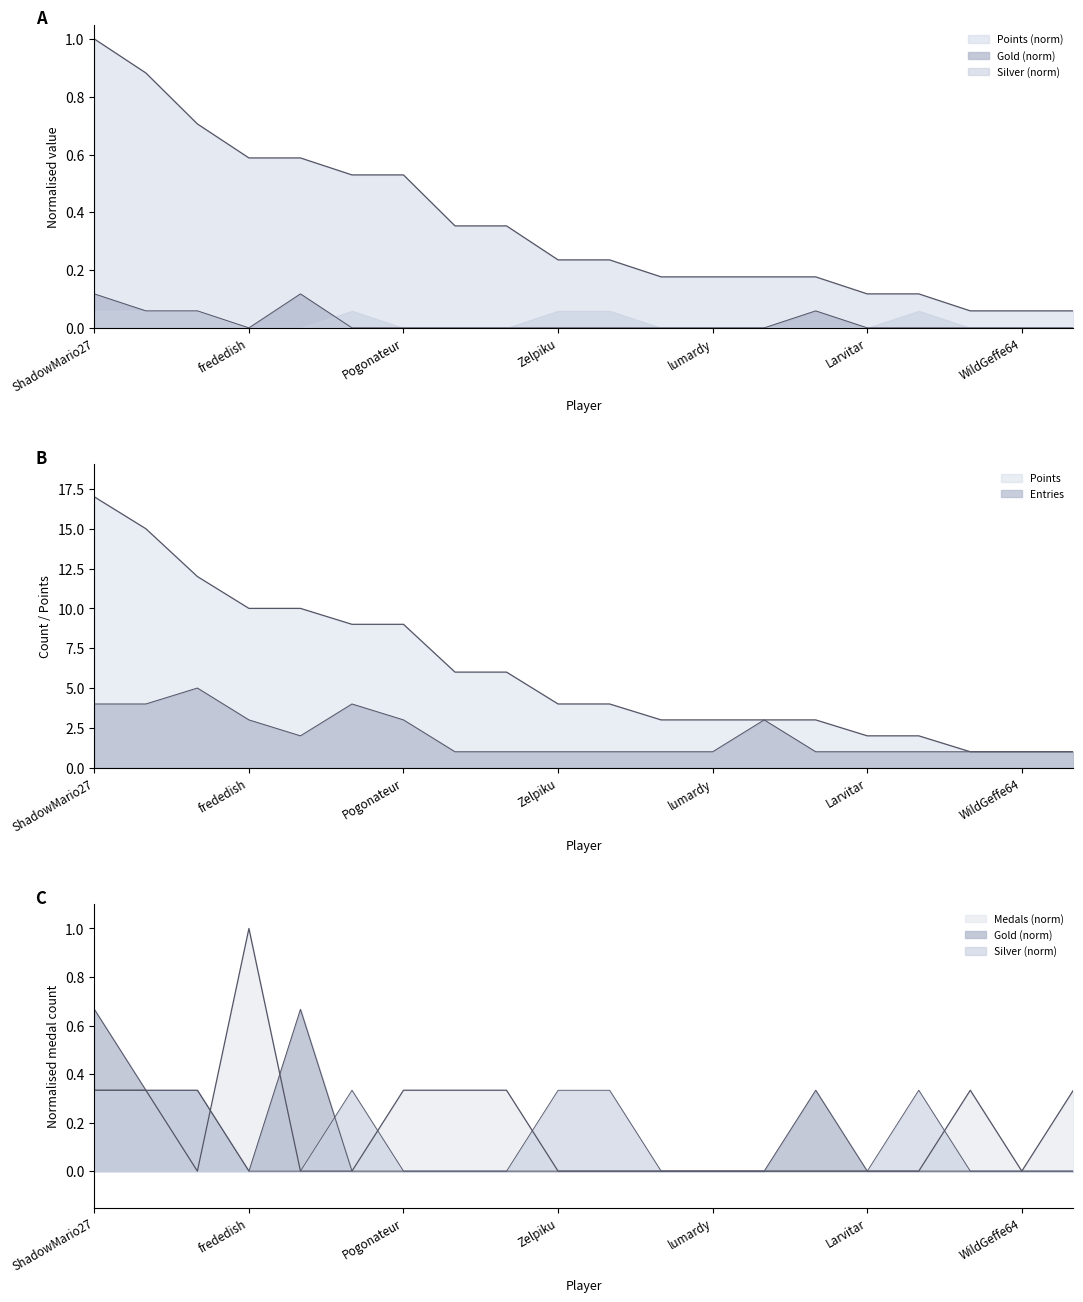

The value of Entries at Noki Doki is 0.6. True or false?

False